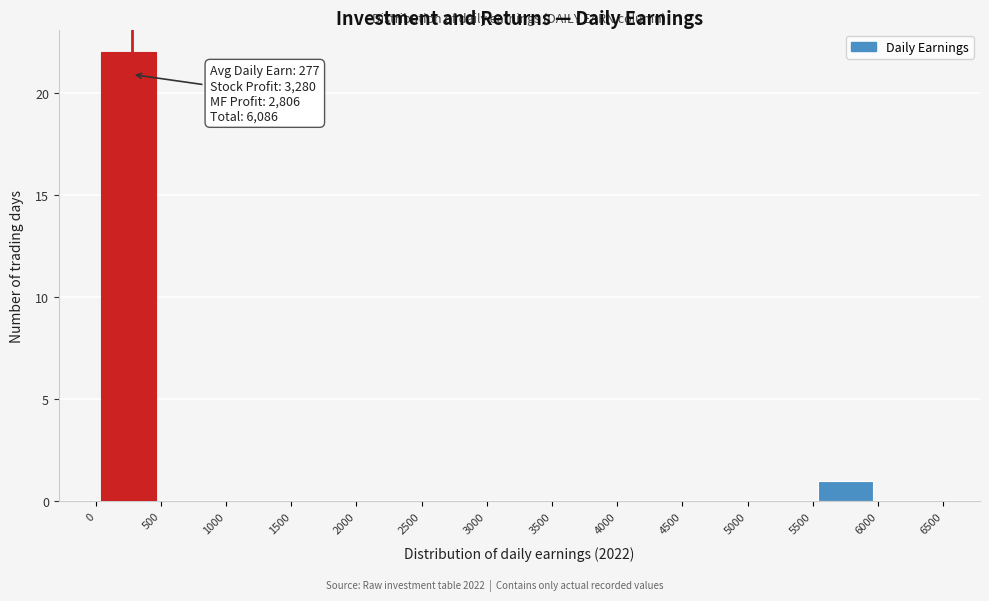

Over which range of the x-axis is the bar tallest?

0 to 500